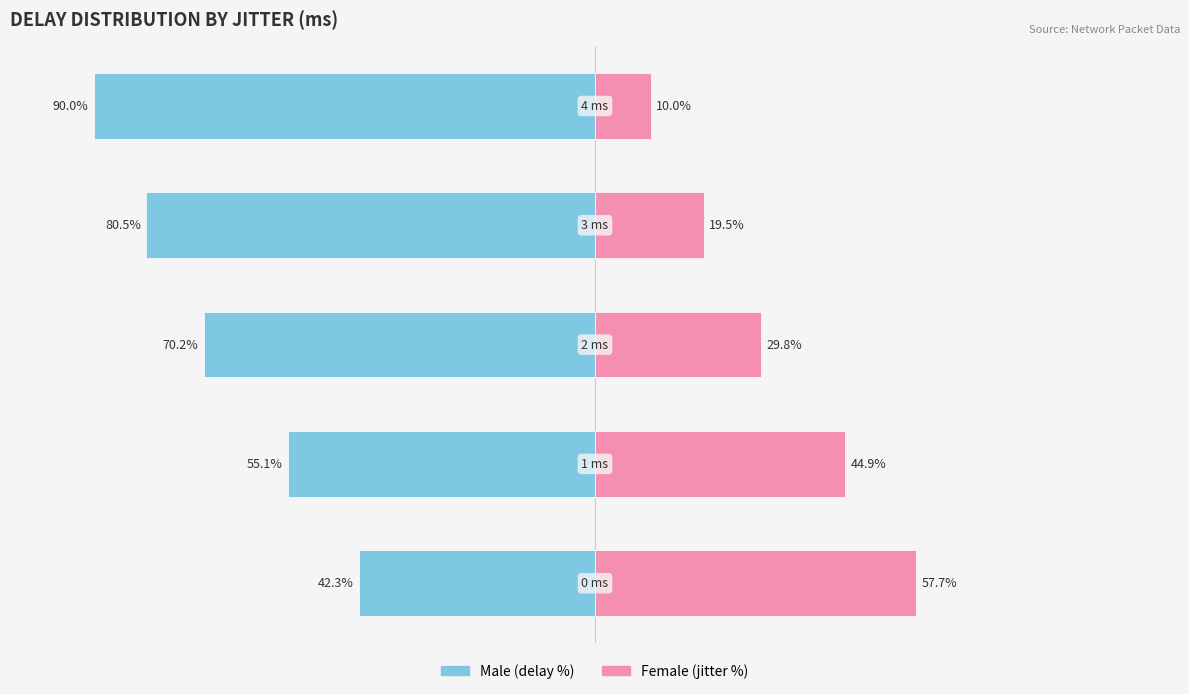

What is the difference between the second highest and second lowest values in the Male series?

25.4